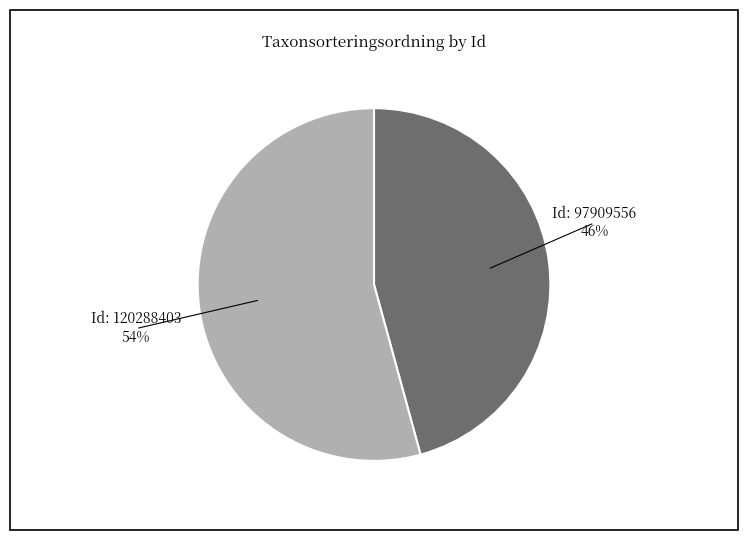

What is the change in value from 97909556 to 120288403?

+14402